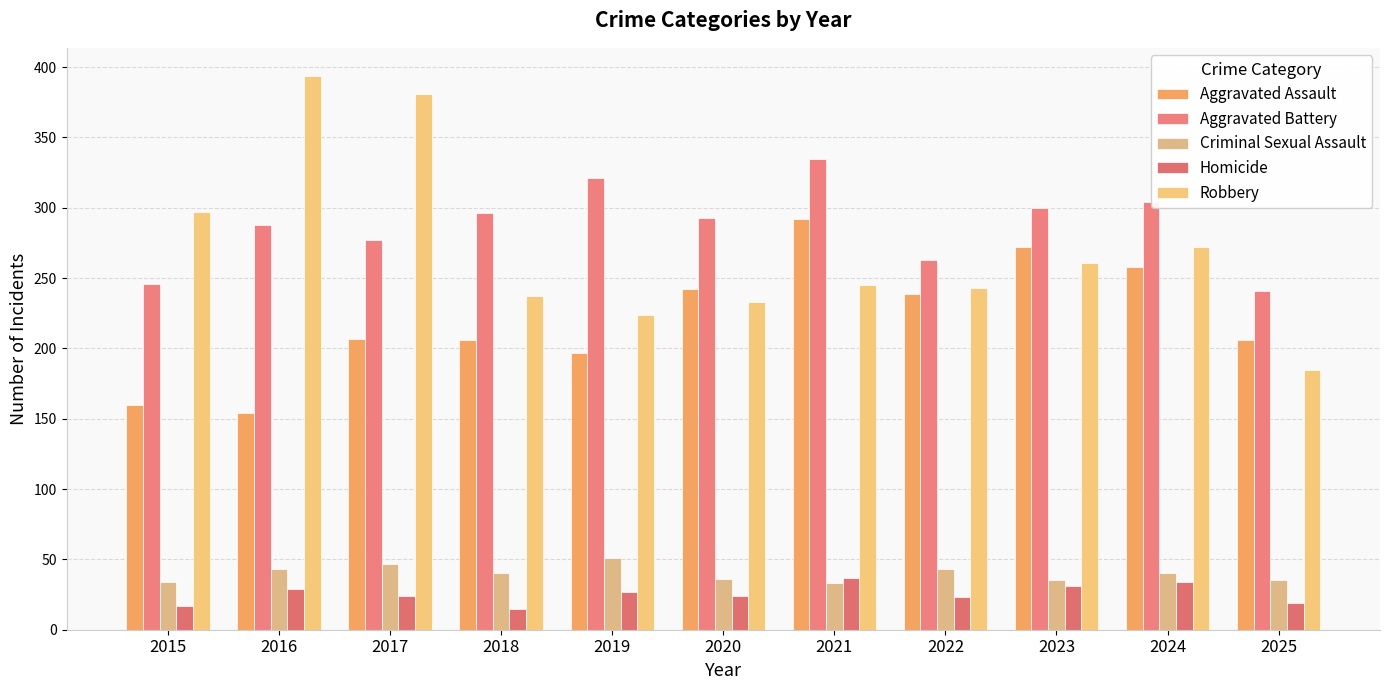

At how many categories does at least one series exceed 386?

1